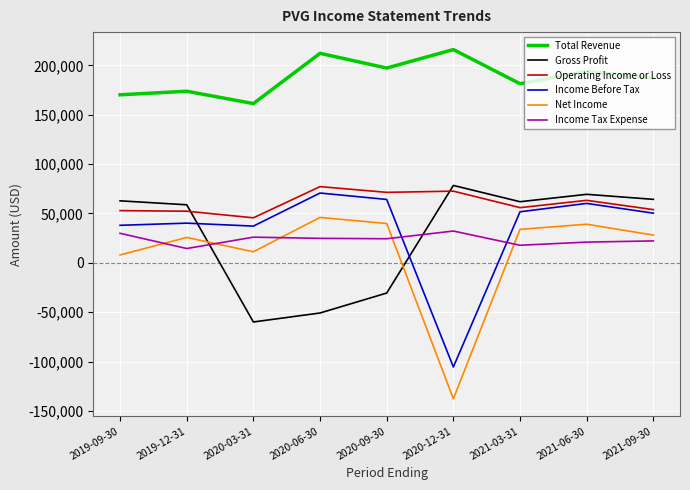

Which category has the highest value in the Gross Profit series?

2020-12-31